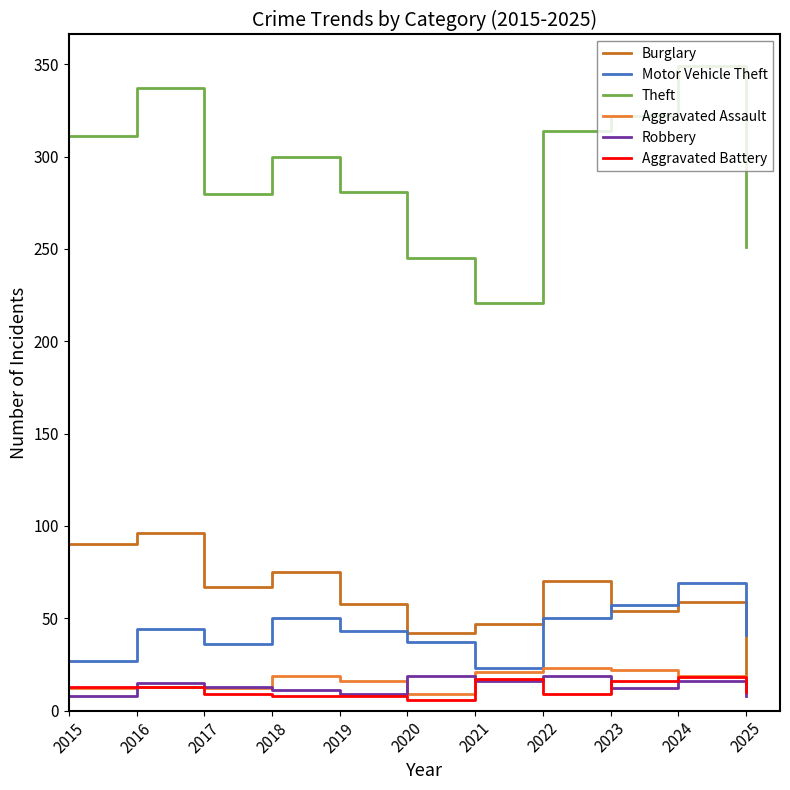

True or false: Burglary has more than 1 points higher than both neighbors.

True